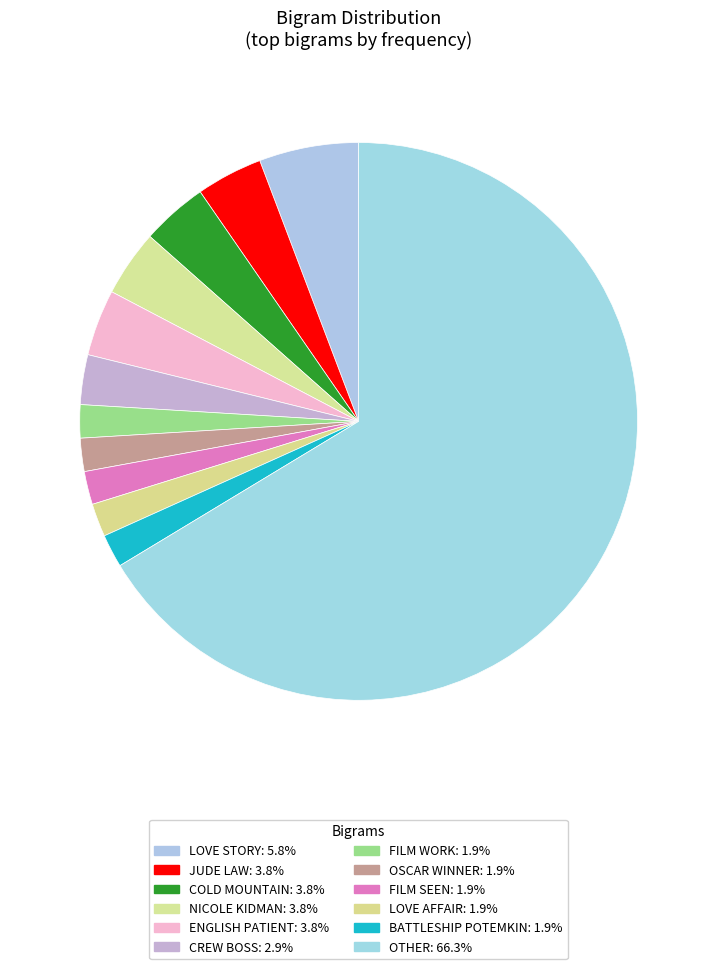

How many segments does this pie chart have?

12